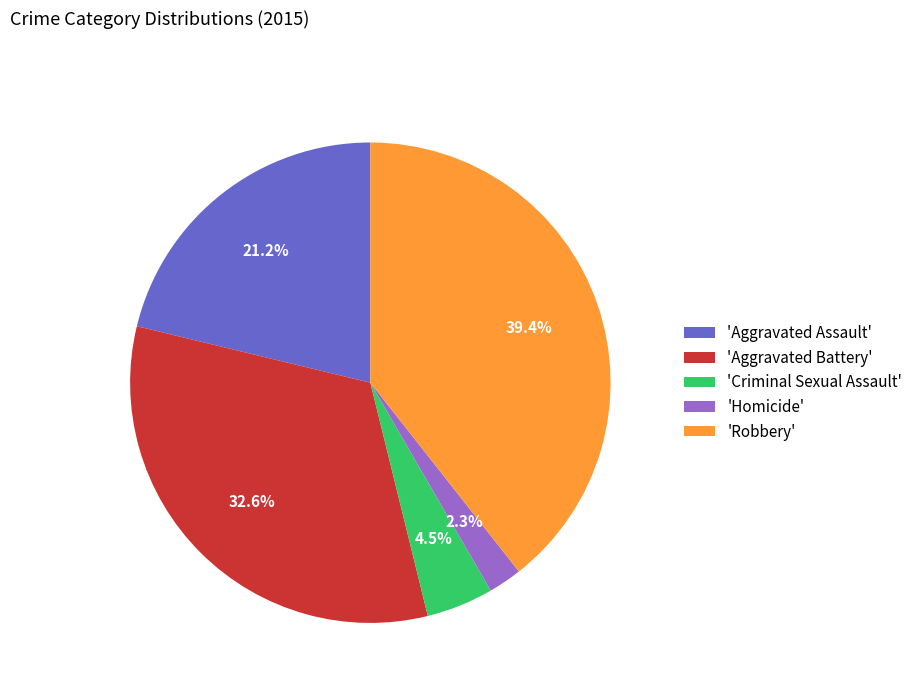

Is there any slice that represents more than half of the pie?

No